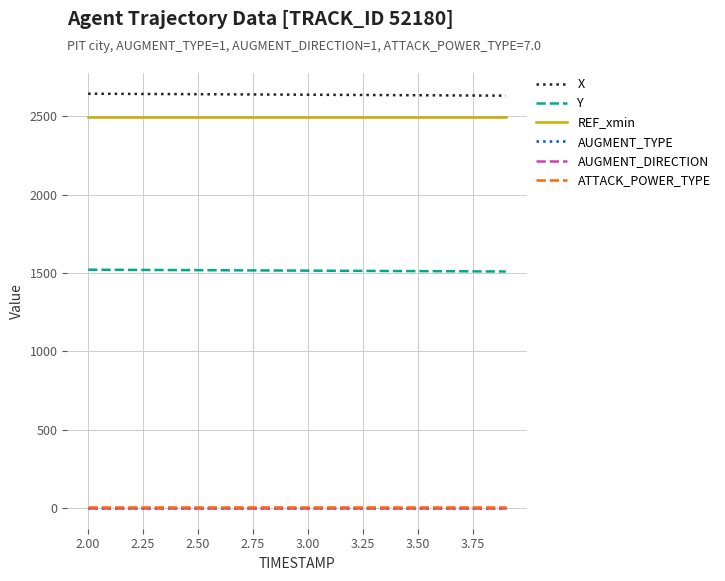

Is this an area chart (filled region under the line)?

No